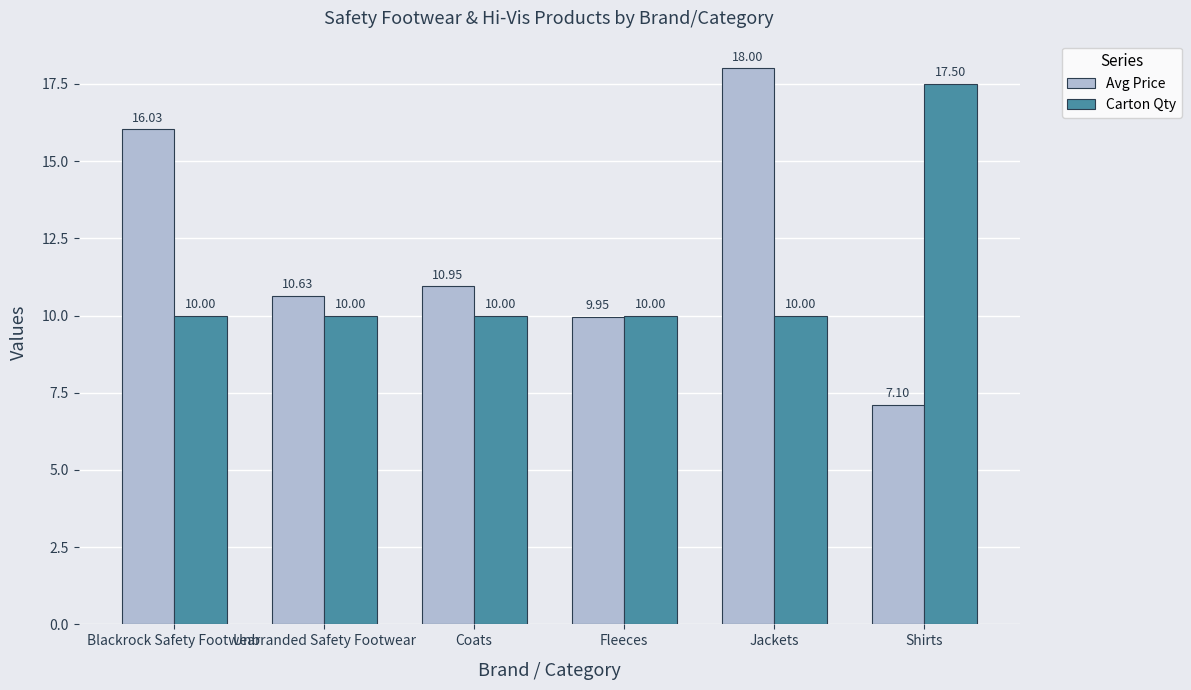

Which series has the largest total across all categories?

Avg Price